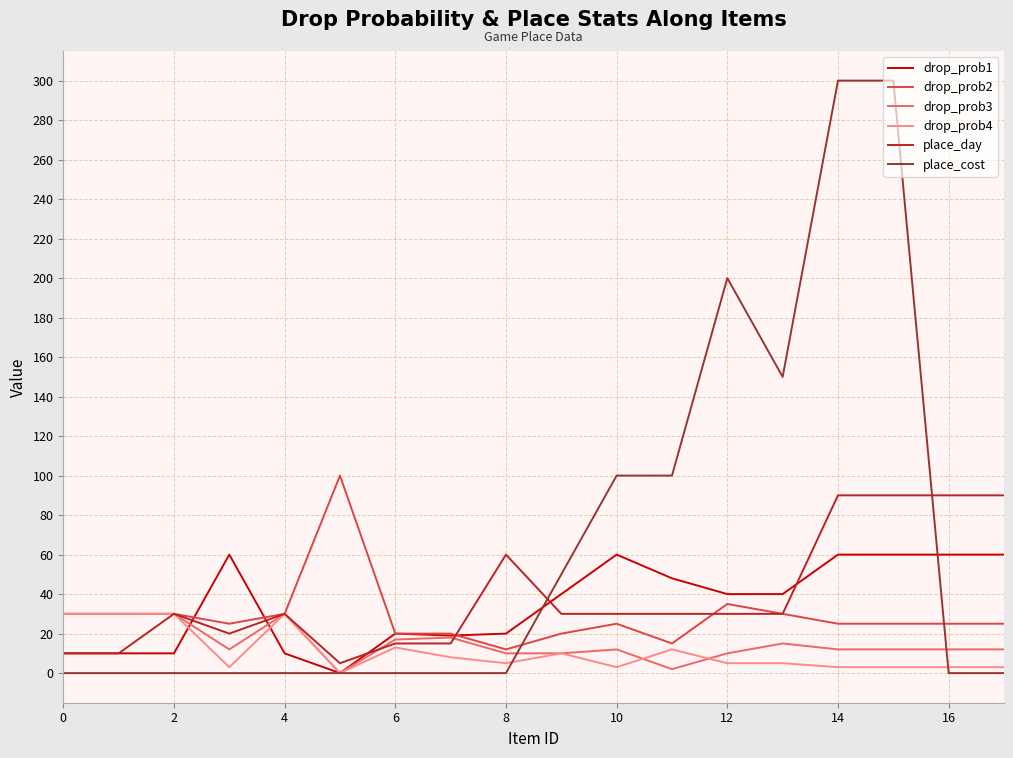

What is the highest value of the place_day series?

90